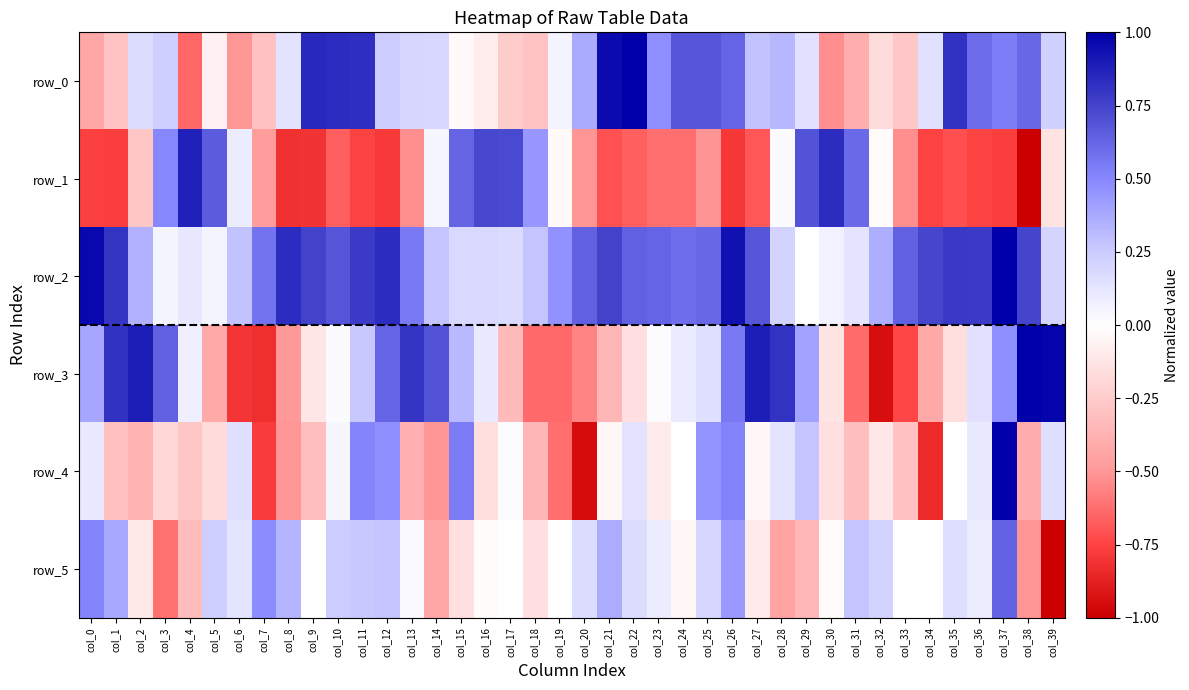

At which category does the chart reach its peak across all series?

col_22